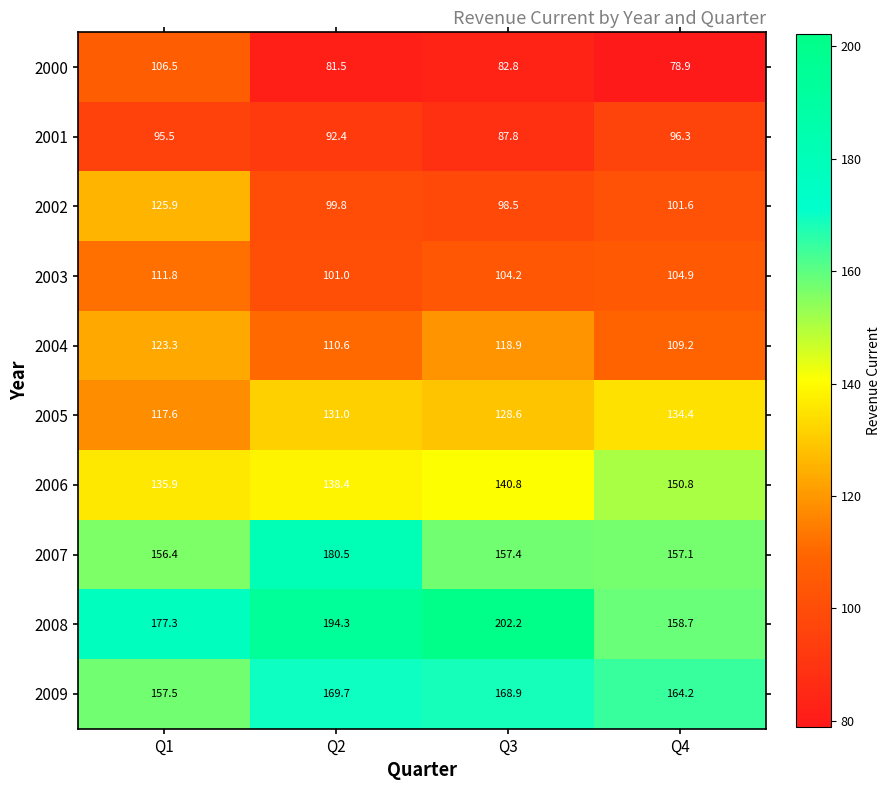

Which series has the largest total across all categories?

2008